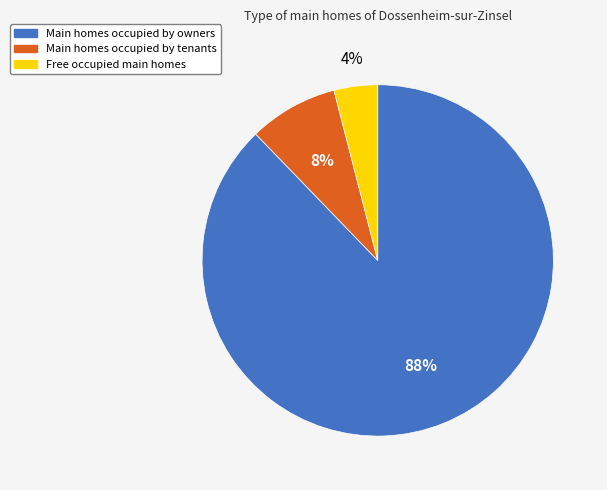

What is the ratio of the value at Free occupied main homes to the value at Main homes occupied by tenants?

0.5